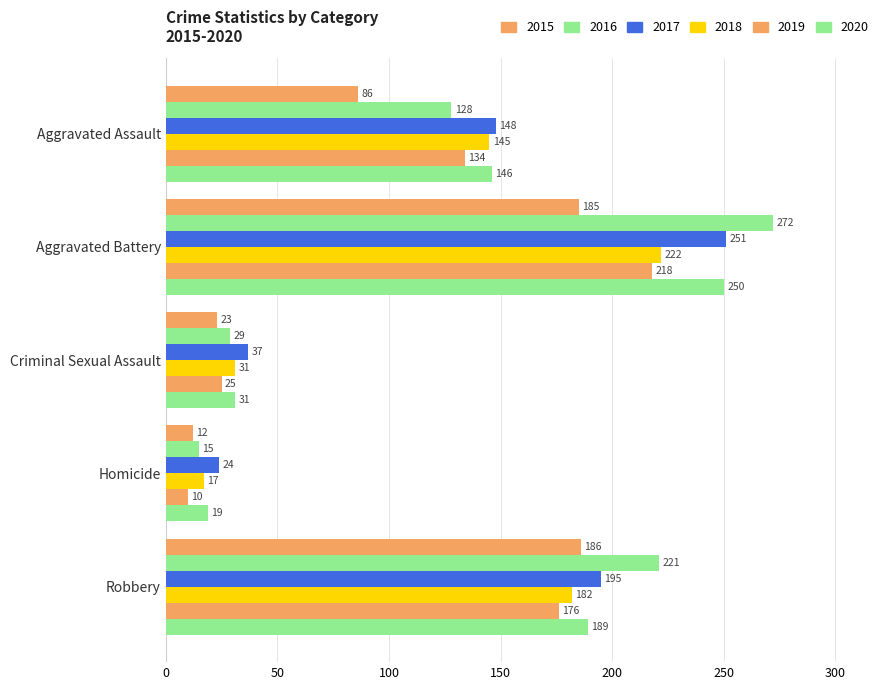

How many data points in 2019 are less than 134?

2